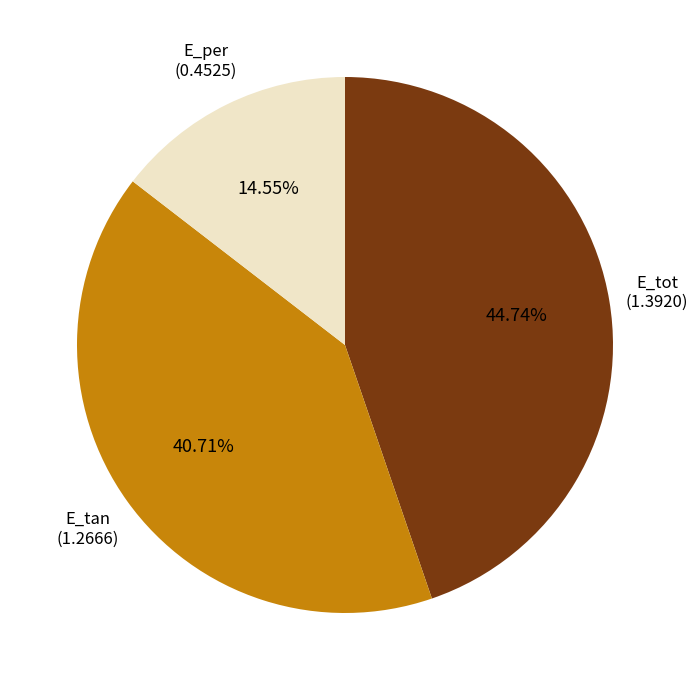

Is it true that E_tot is 53% of the pie?

False